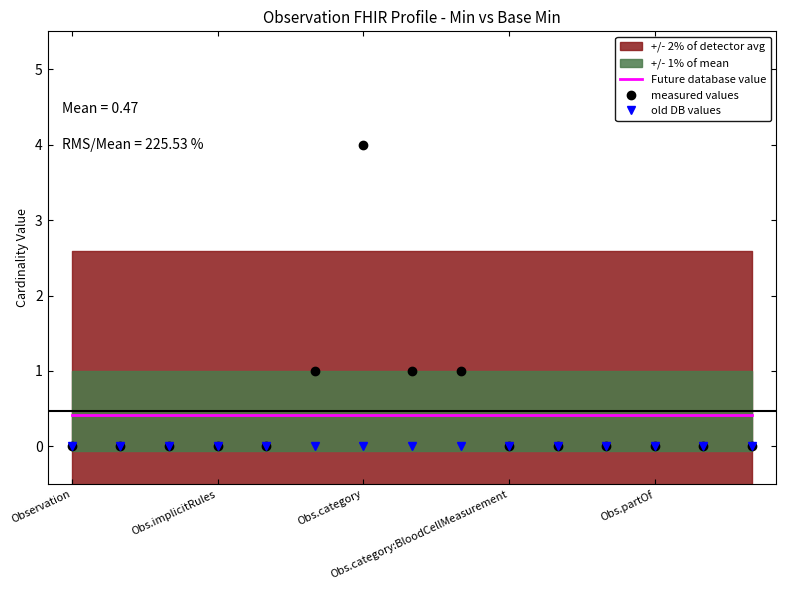

True or false: old DB values and measured values cross at least once.

False